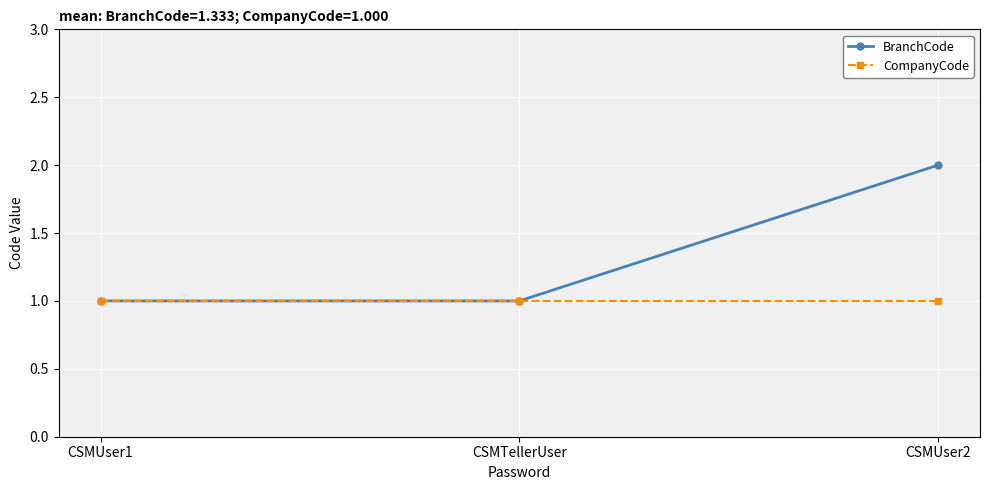

What value does the BranchCode series have at CSMUser2?

2